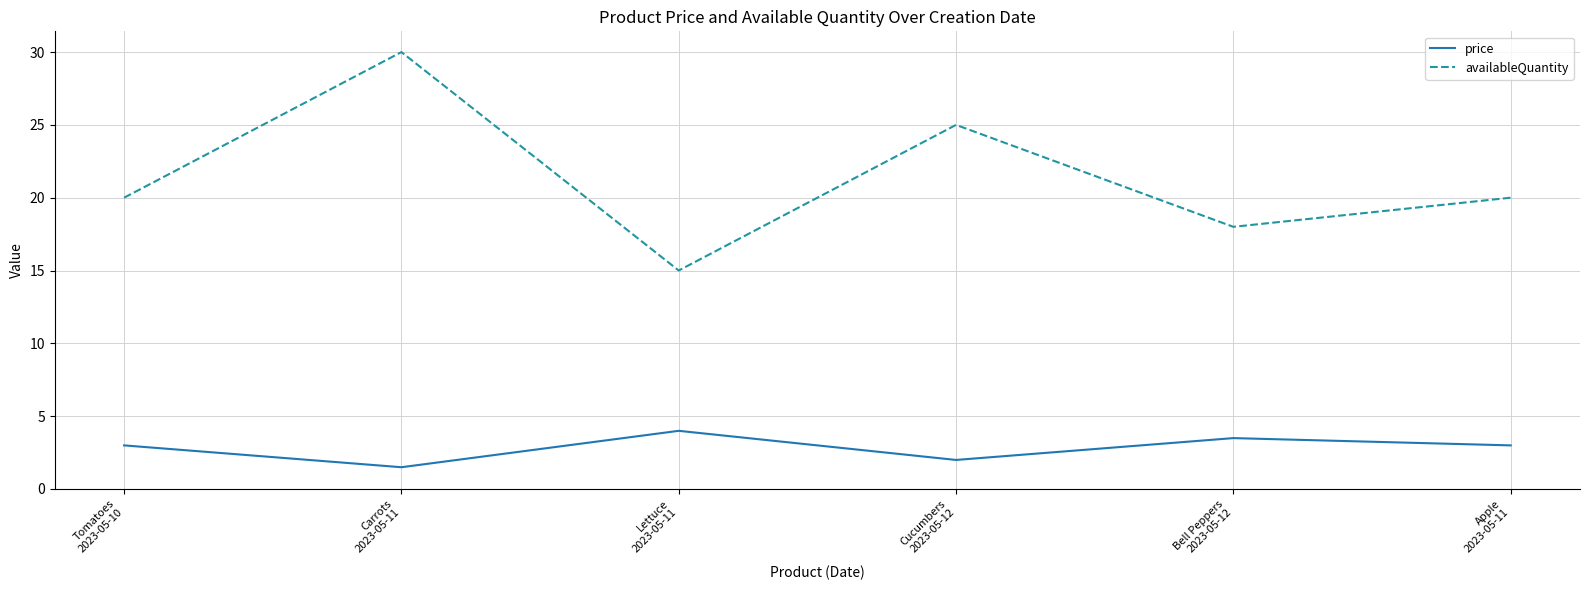

Which label corresponds to the smallest value in the chart?

Carrots
2023-05-11